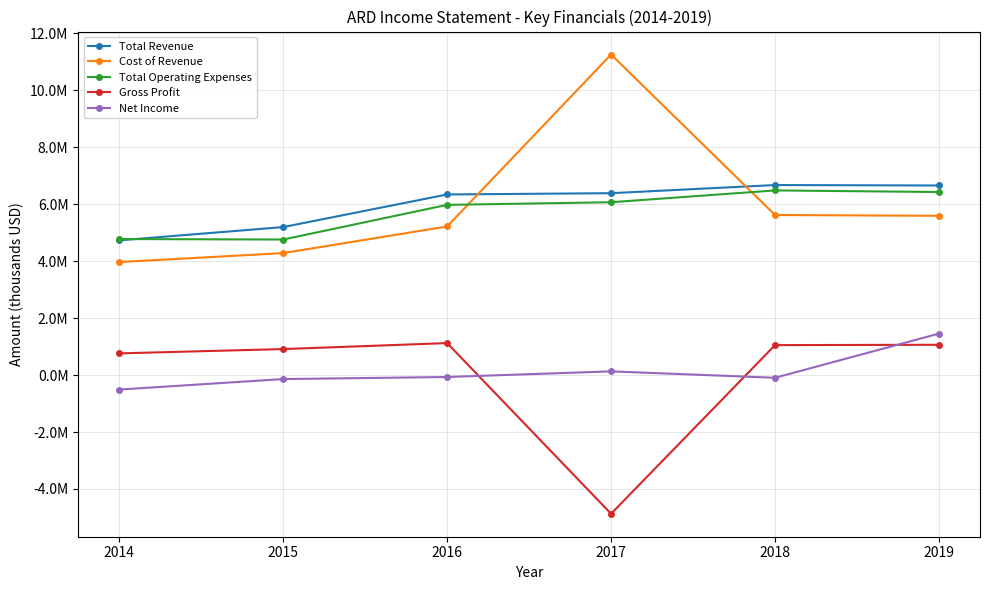

What are all the series names shown in the legend?

Total Revenue, Cost of Revenue, Total Operating Expenses, Gross Profit, Net Income